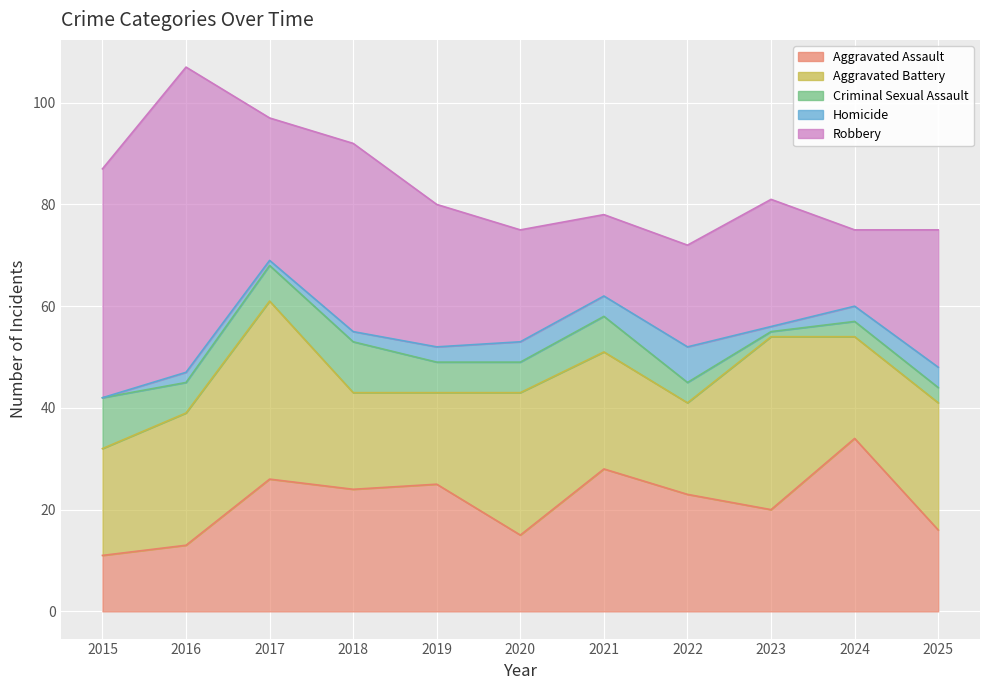

True or false: Aggravated Assault has more than 1 interior local peaks.

True